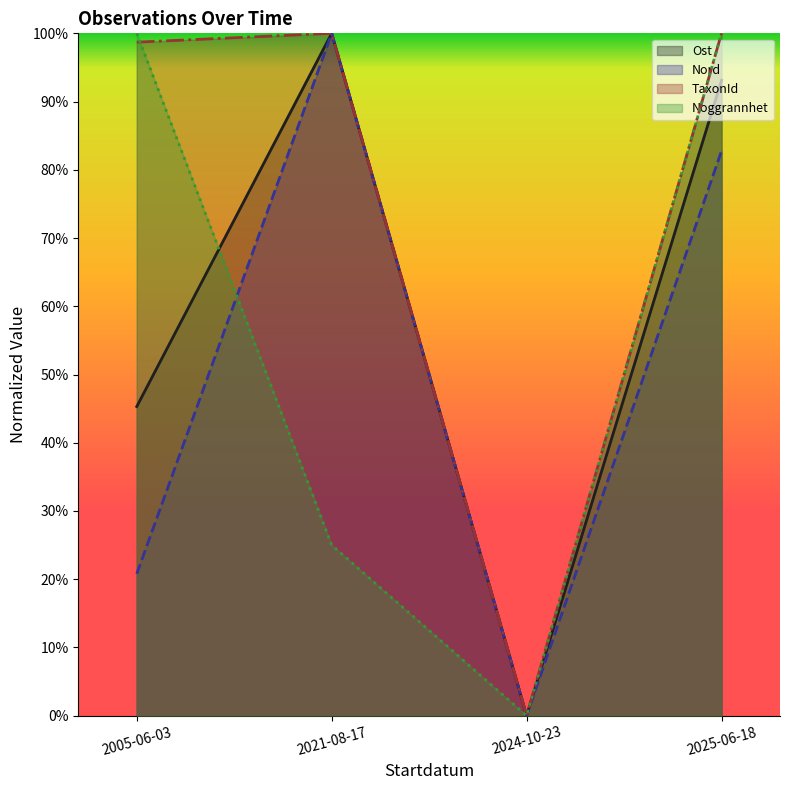

How many interior local valleys does the Noggrannhet series have?

1